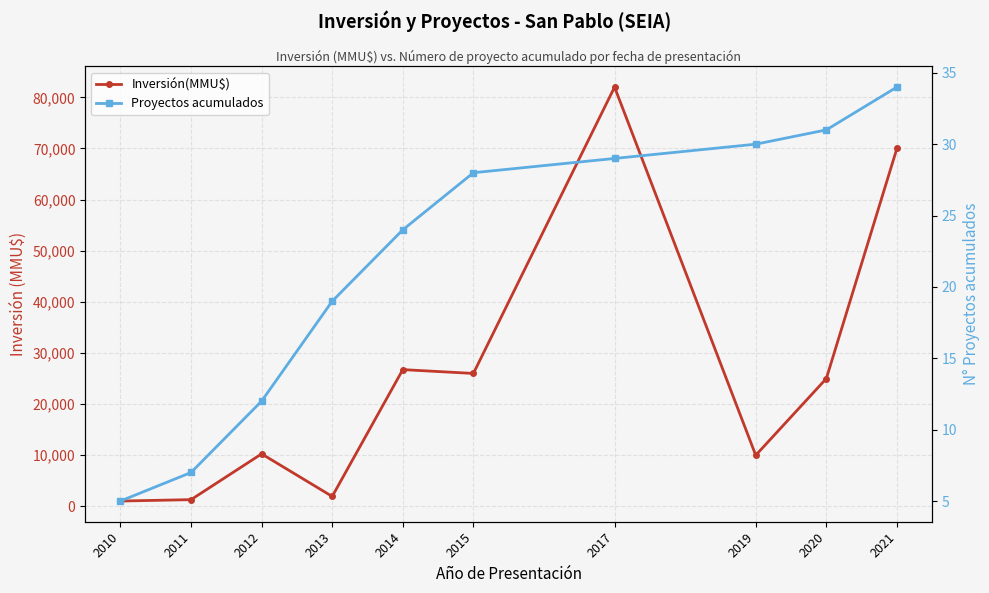

The value of Proyectos acumulados at 2021 is 21. True or false?

False